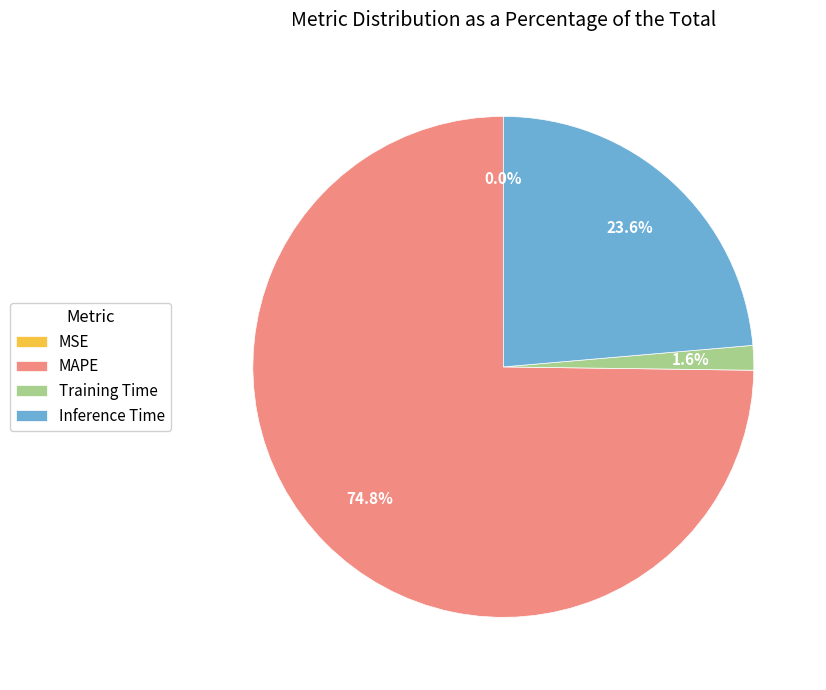

Do MAPE and Training Time together represent more than half of the pie?

Yes